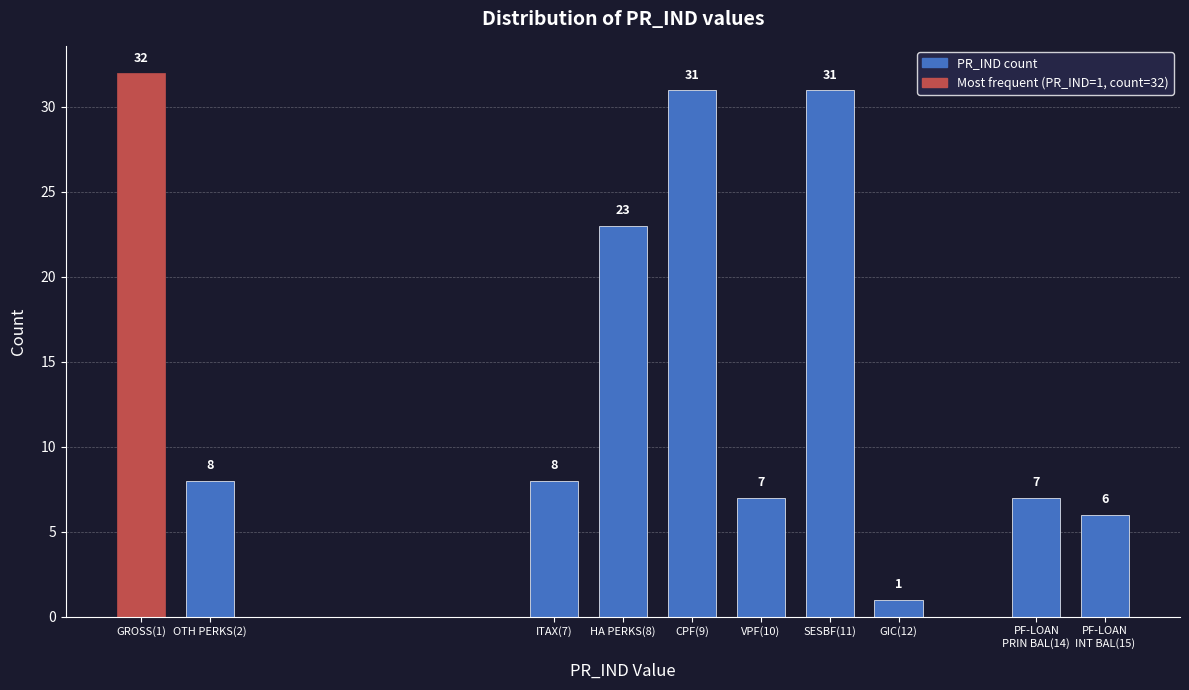

Reading left to right, what are all the values shown in this chart?

32	8	8	23	31	7	31	1	7	6